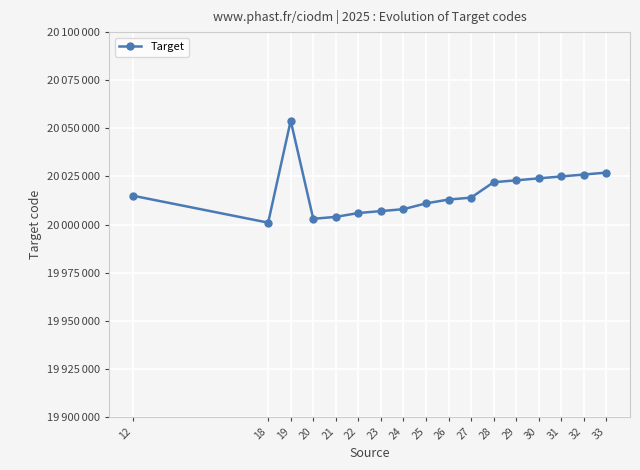

At which label is the value closest to 20027500?

33